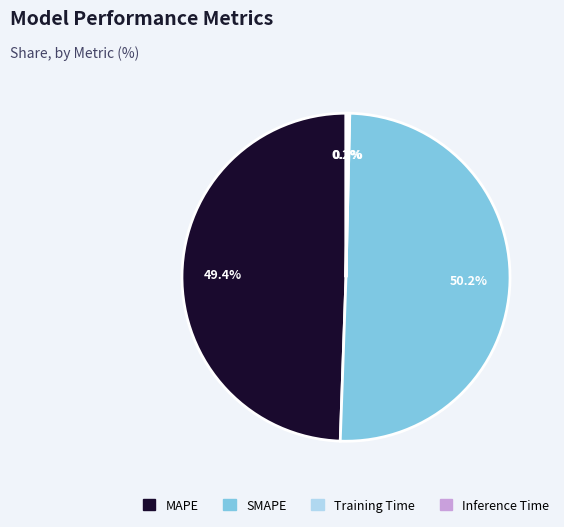

Which category has the biggest portion of the pie?

SMAPE